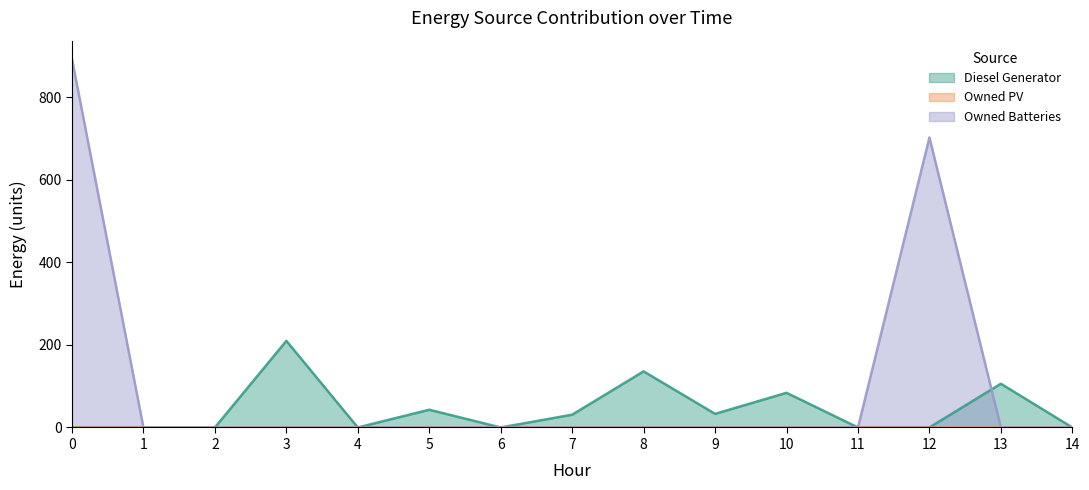

The Diesel Generator series shows 323 at 3. True or false?

False